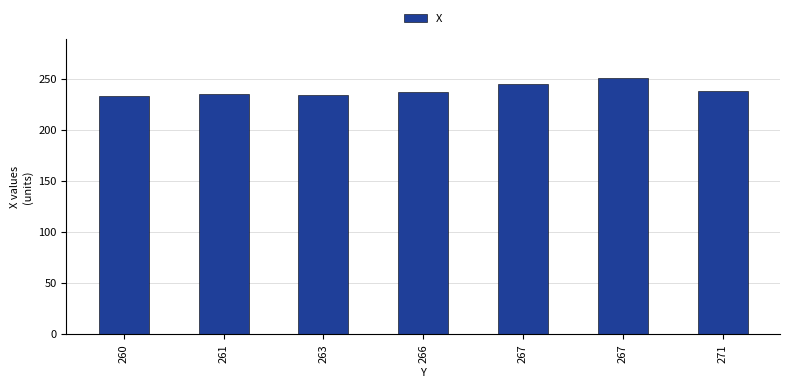

Approximately how many times larger is the value at 267 compared to 263?

1.1